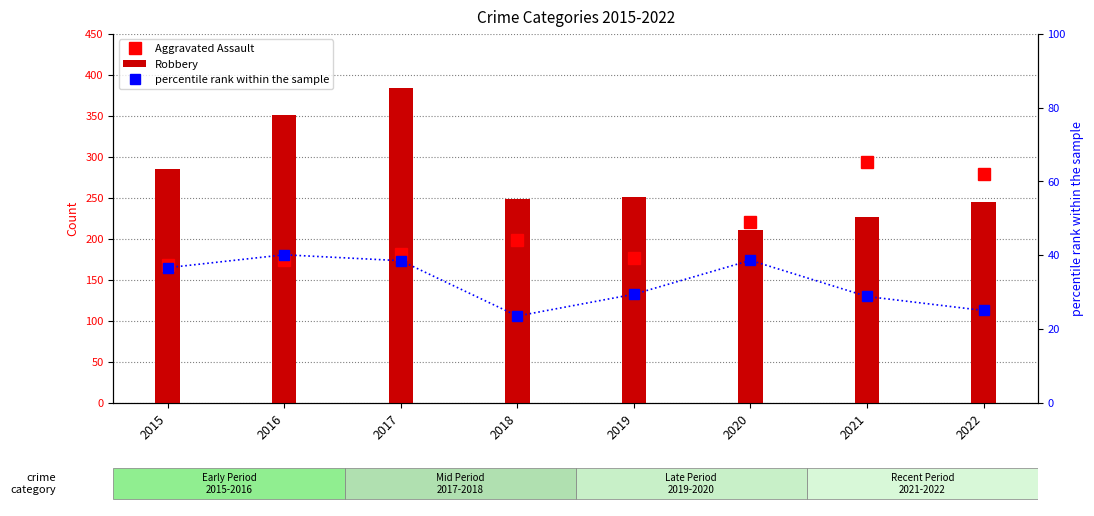

Which series has the widest spread of values?

Robbery